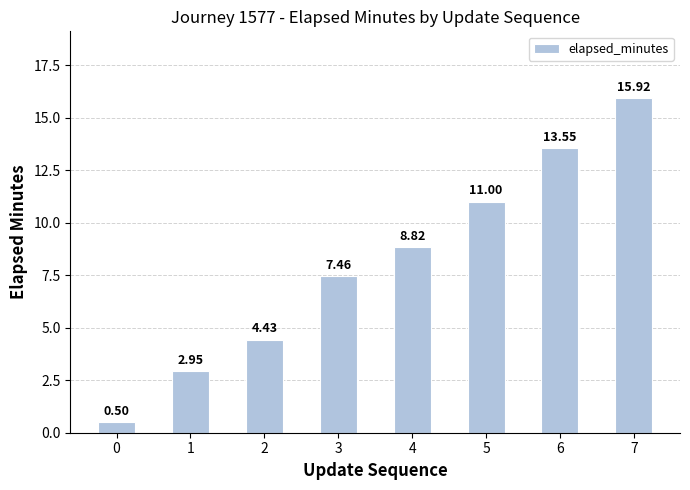

Rank the categories by value from highest to lowest.

7, 6, 5, 4, 3, 2, 1, 0